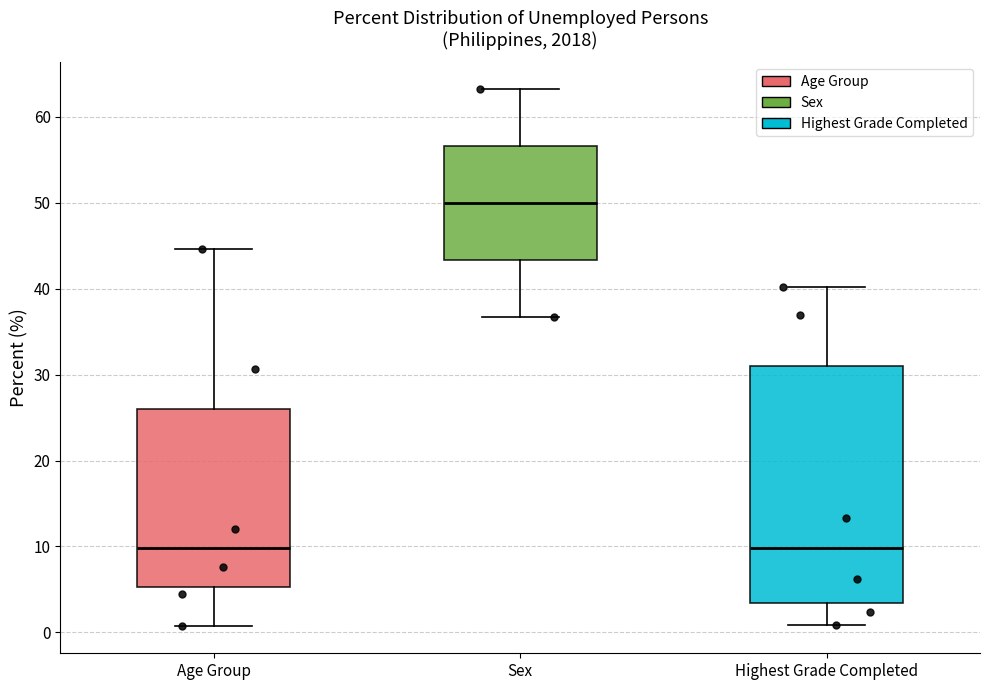

Where is the upper edge of the box for Sex on the y-axis? The values are not printed on the chart, so give them approximately, as read against the axis.

57